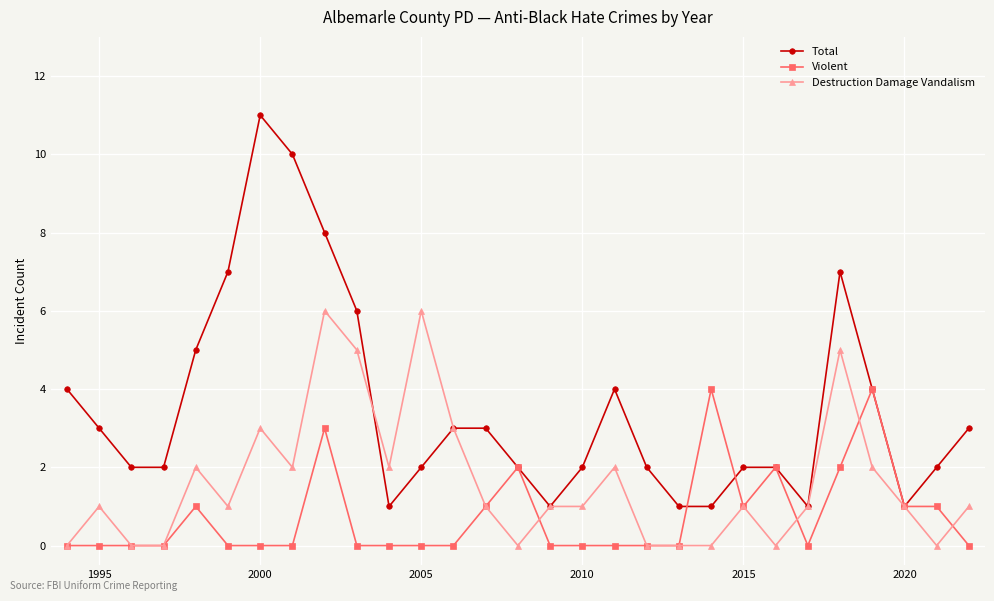

Which series has the largest range (max minus min)?

Total